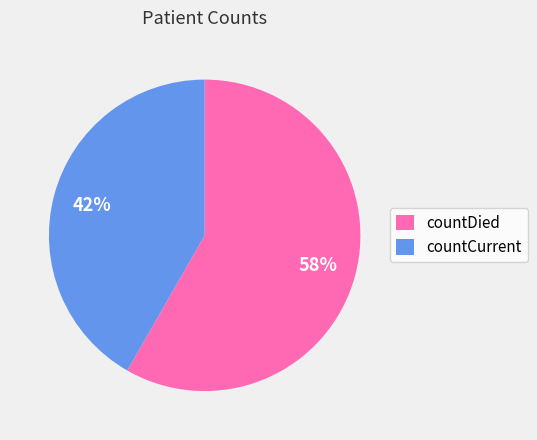

Rank the categories by value from highest to lowest.

countDied, countCurrent